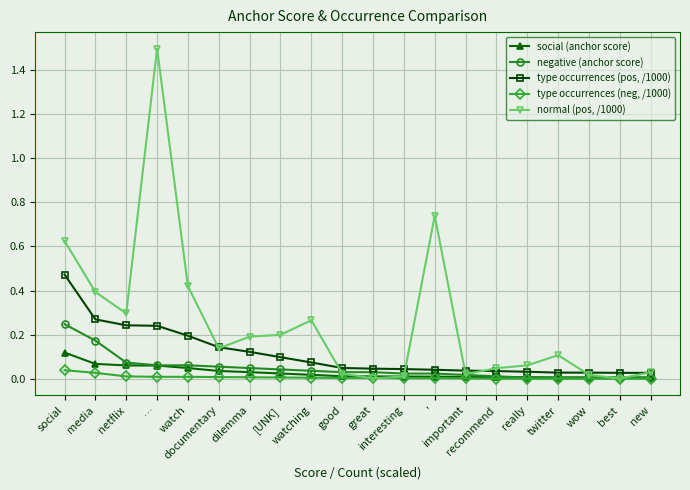

Which series has the largest total across all categories?

normal (pos, /1000)